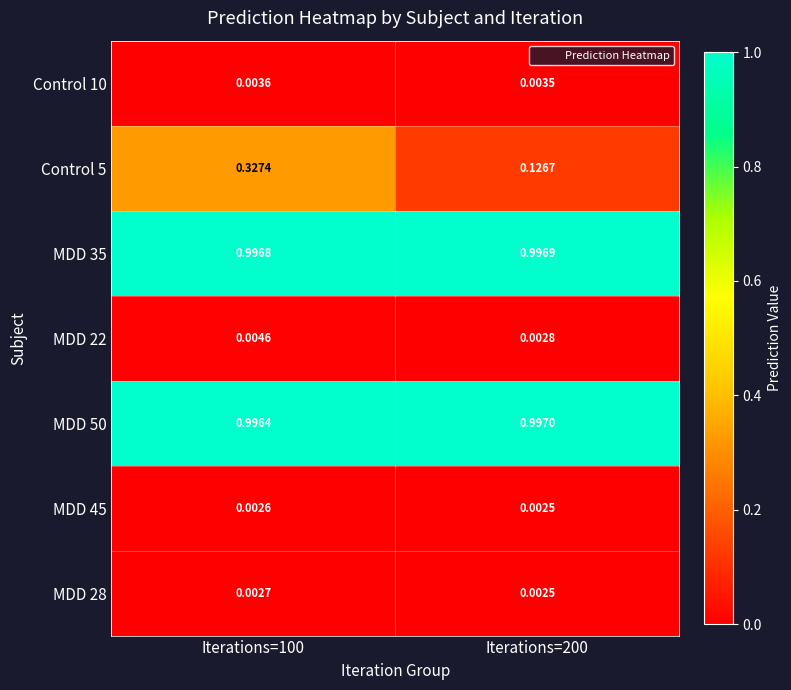

Between Iterations=100 and Iterations=200, which series saw the biggest shift?

Control 5